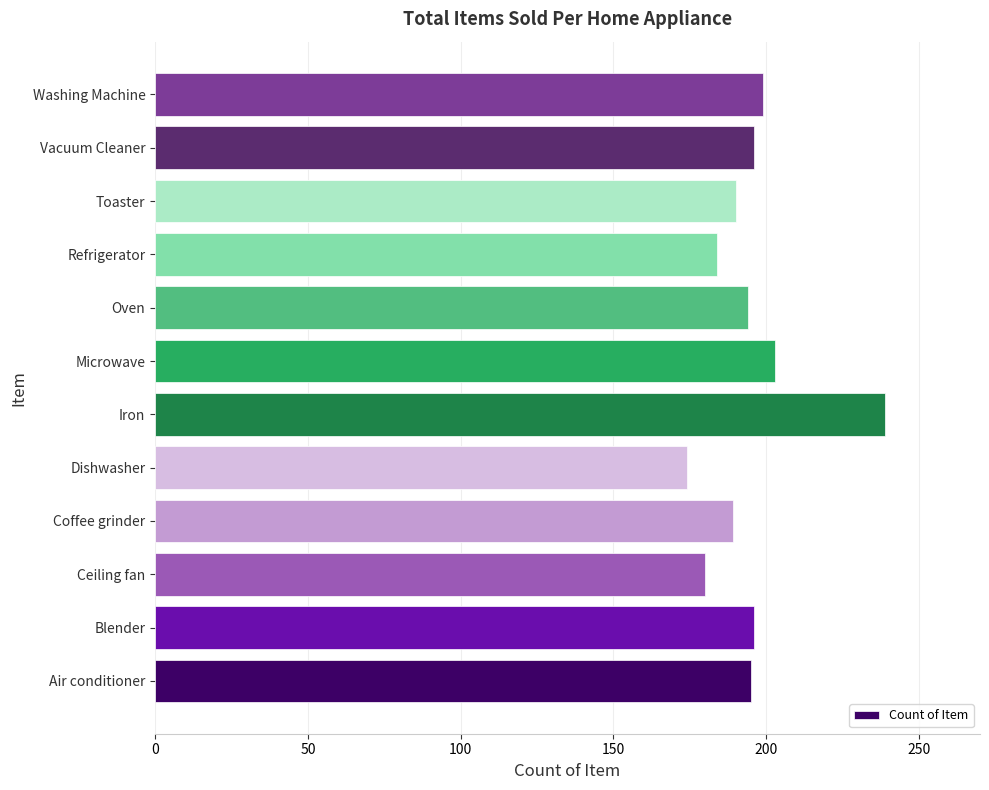

Which label corresponds to the largest value in the chart?

Iron